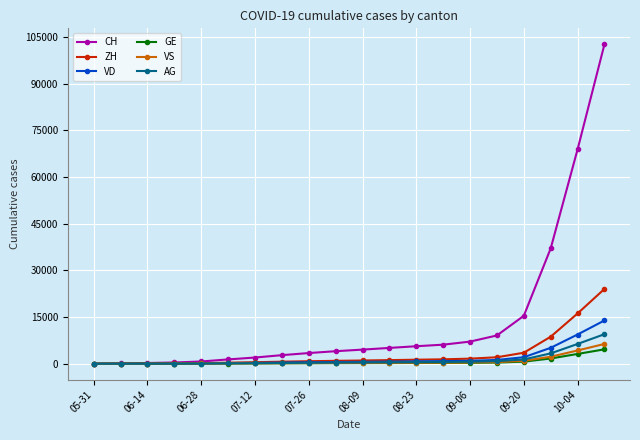

How many lines are shown in the chart?

6